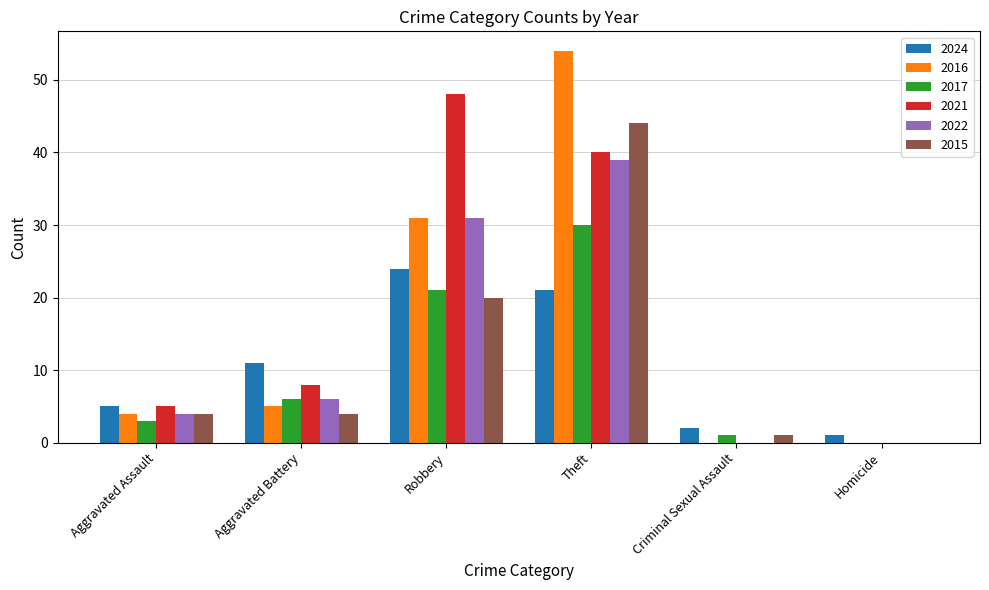

What is the highest value of the 2022 series?

39